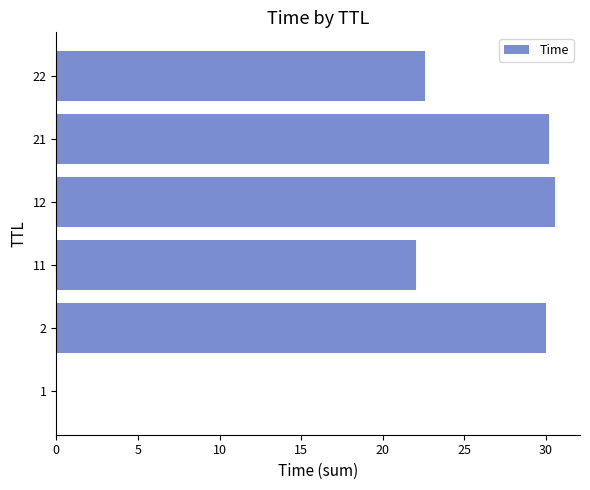

The value at 11 is 11.8. True or false?

False